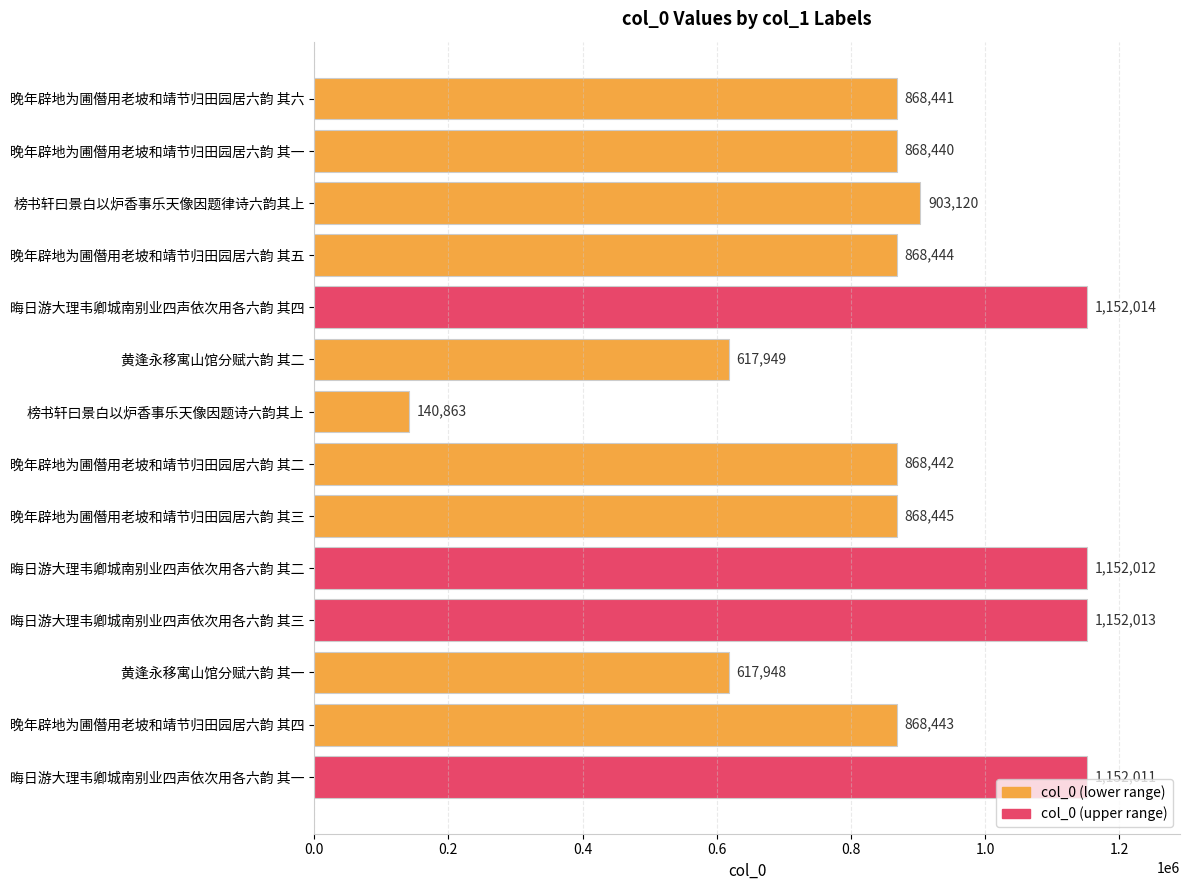

Which category has the highest value across all series?

晦日游大理韦卿城南别业四声依次用各六韵 其四